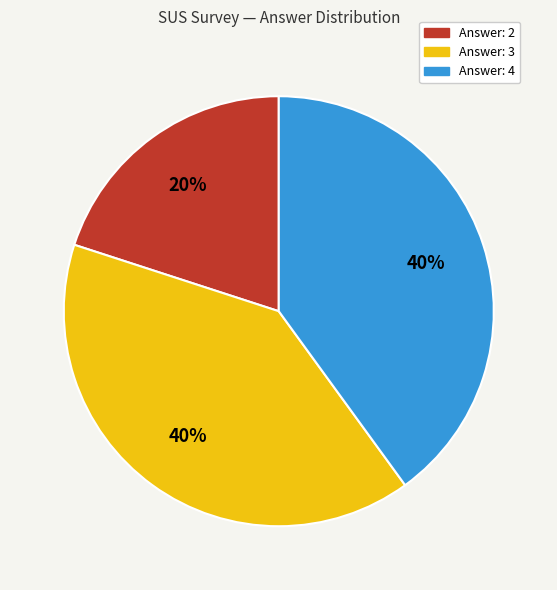

Is there any slice that represents more than half of the pie?

No